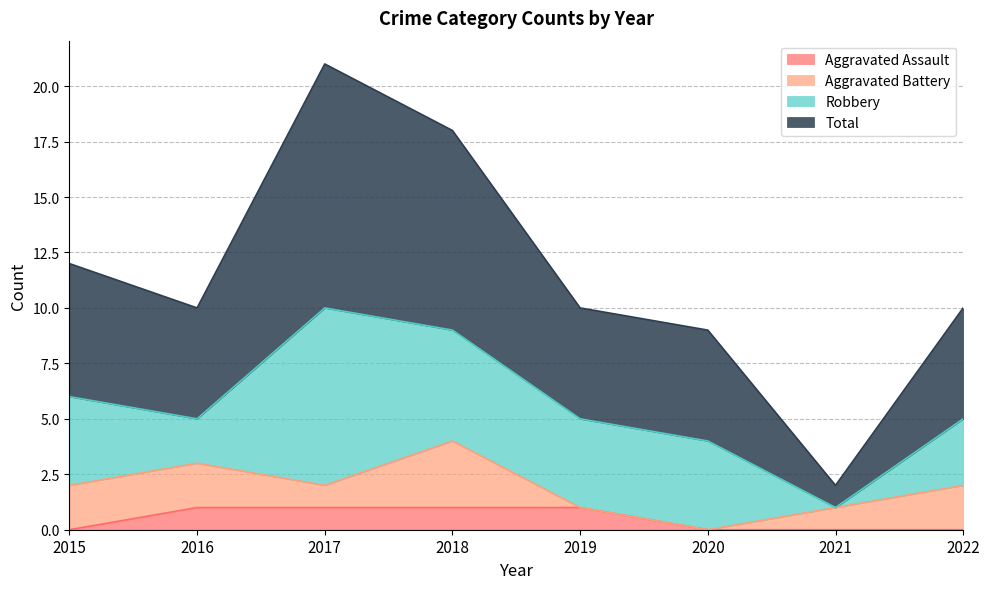

How many values in the Aggravated Assault series are below 1?

4